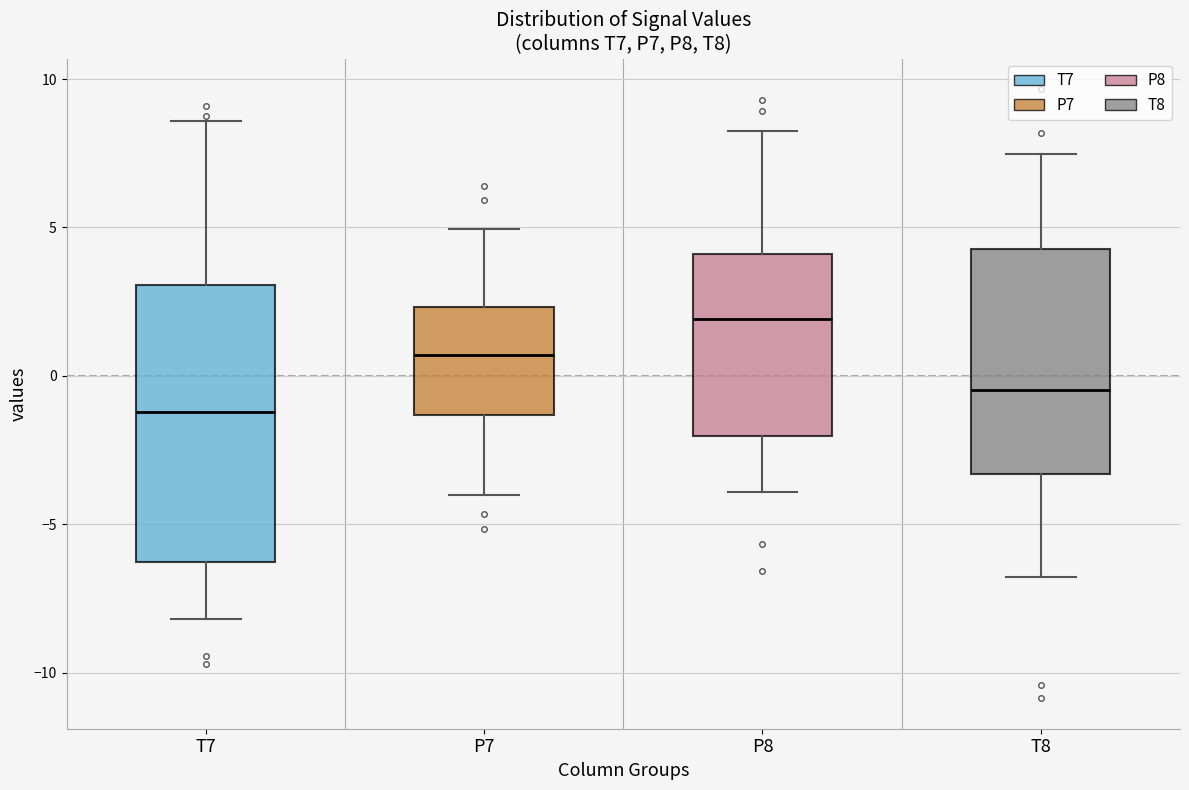

Reading left to right, transcribe this box plot: for each box, give where its median line is, the range the box spans, and where its two whiskers end, as read against the y-axis. The values are not printed on the chart, so give them approximately, as read against the axis.

T7: median -1.0, box -6.5 to 3.0, whiskers -8.0 to 8.5
P7: median 0.5, box -1.5 to 2.5, whiskers -4.0 to 5.0
P8: median 2.0, box -2.0 to 4.0, whiskers -4.0 to 8.5
T8: median -0.5, box -3.5 to 4.5, whiskers -7.0 to 7.5